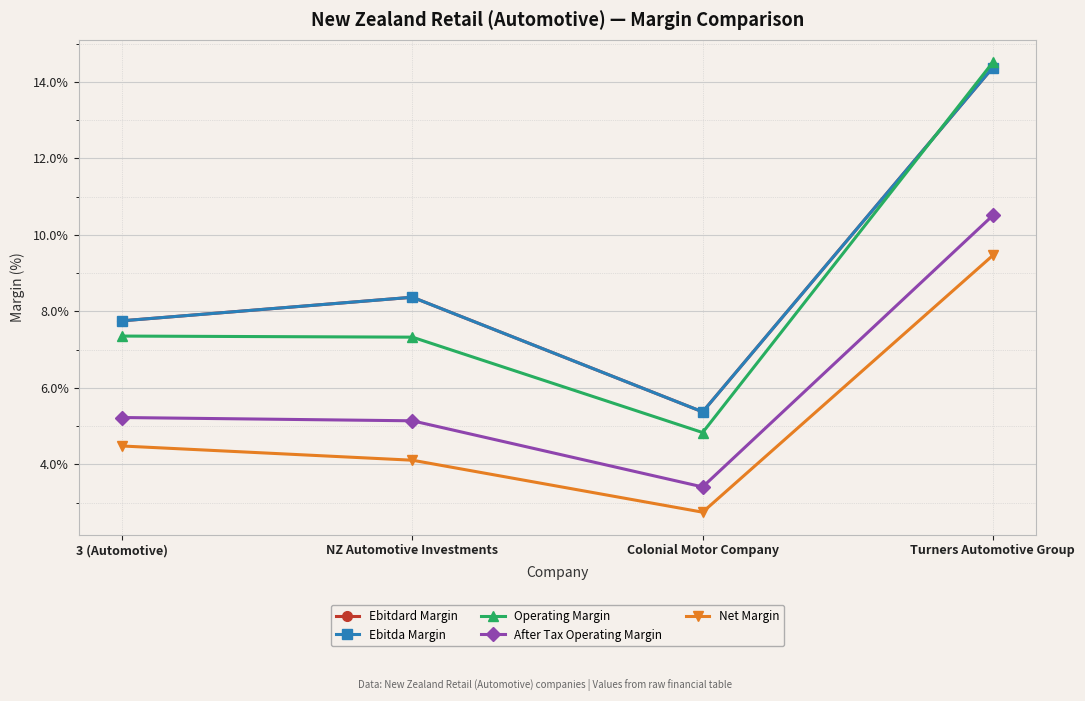

Reading left to right, list all the values displayed in this chart.

Ebitdard Margin: 0.1	0.1	0.1	0.1
Ebitda Margin: 0.1	0.1	0.1	0.1
Operating Margin: 0.1	0.1	0.0	0.1
After Tax Operating Margin: 0.1	0.1	0.0	0.1
Net Margin: 0.0	0.0	0.0	0.1